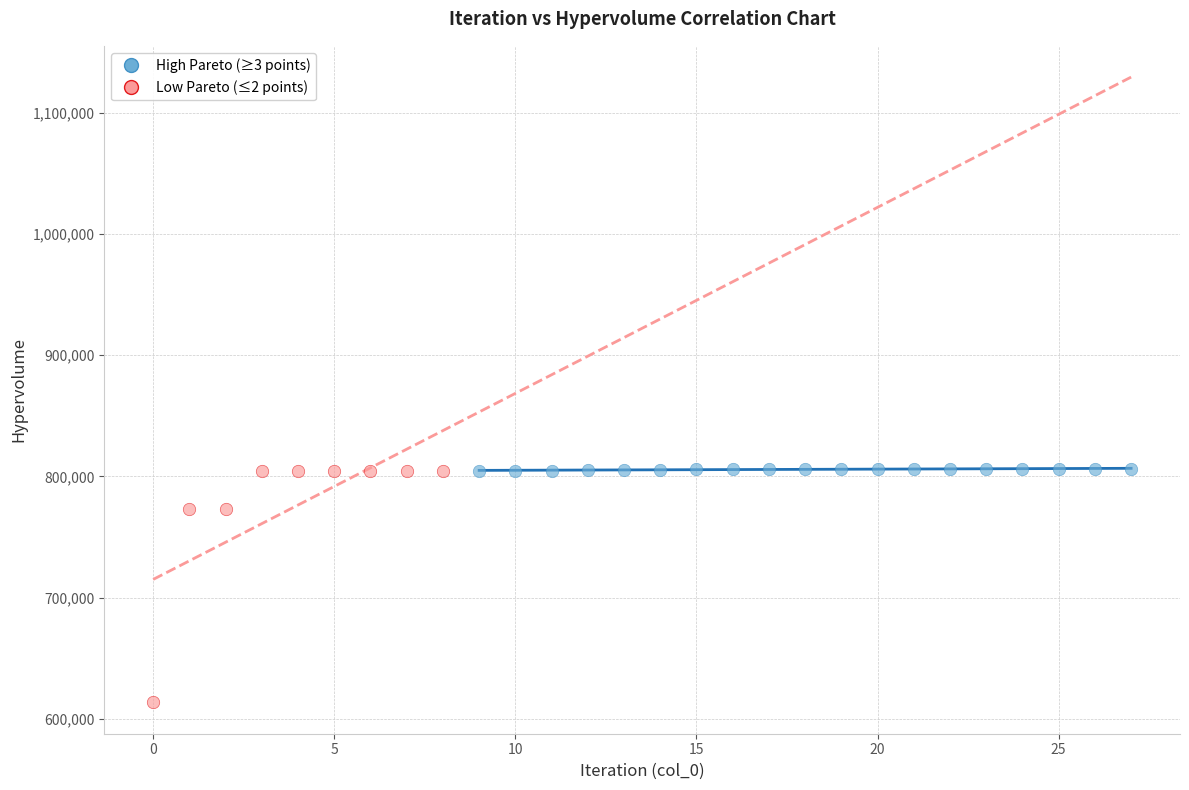

Which series has the largest Y range (max minus min)?

Low Pareto (≤2 points)